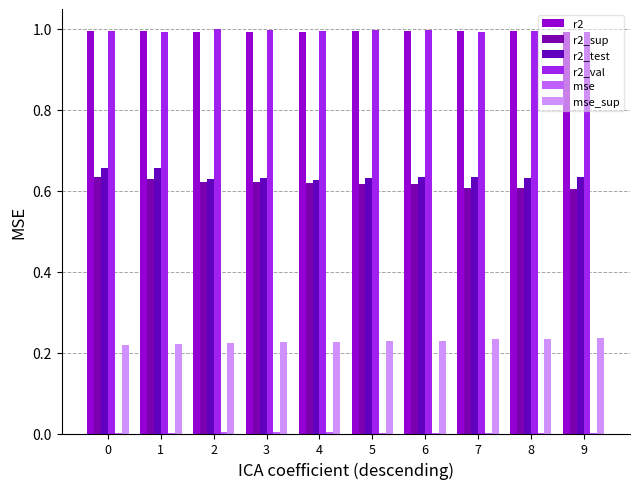

Rank the series at 0 from lowest to highest value.

mse, mse_sup, r2_sup, r2_test, r2_val, r2